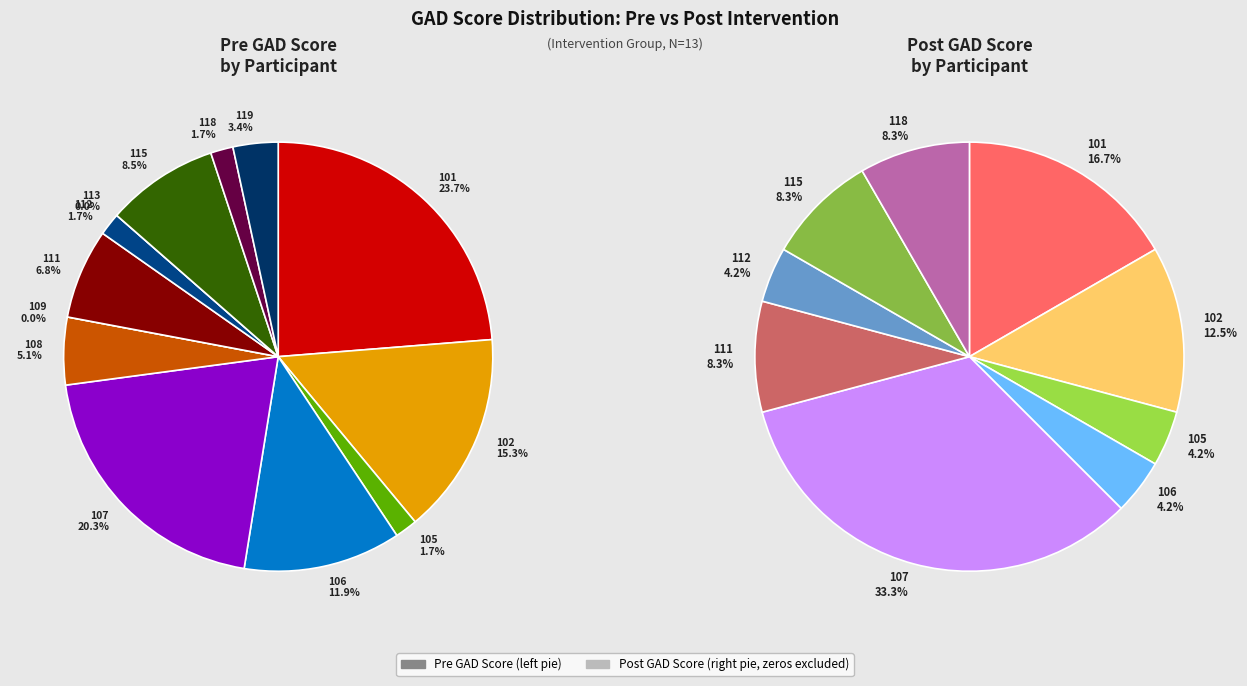

Rank the series by their maximum value, from highest to lowest.

Pre_GAD_SCORE, Post_GAD_SCORE